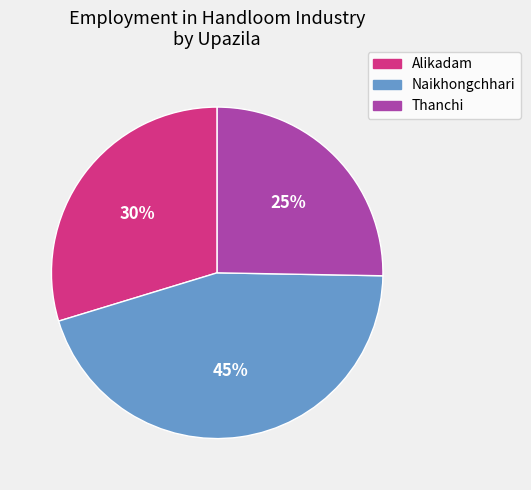

Is it true that Alikadam is 30% of the pie?

True